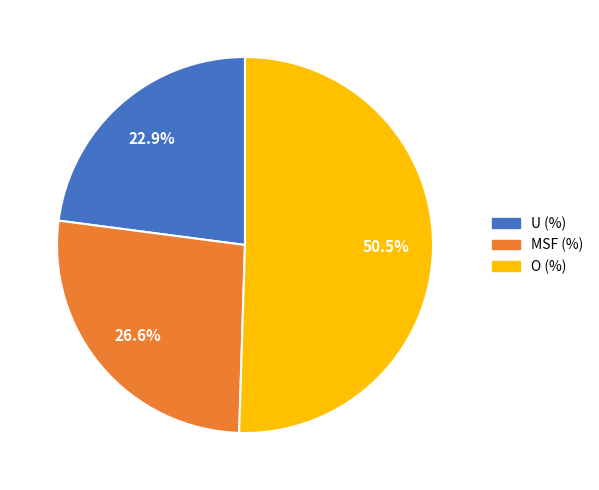

The U (%) slice represents 9% of the pie. True or false?

False